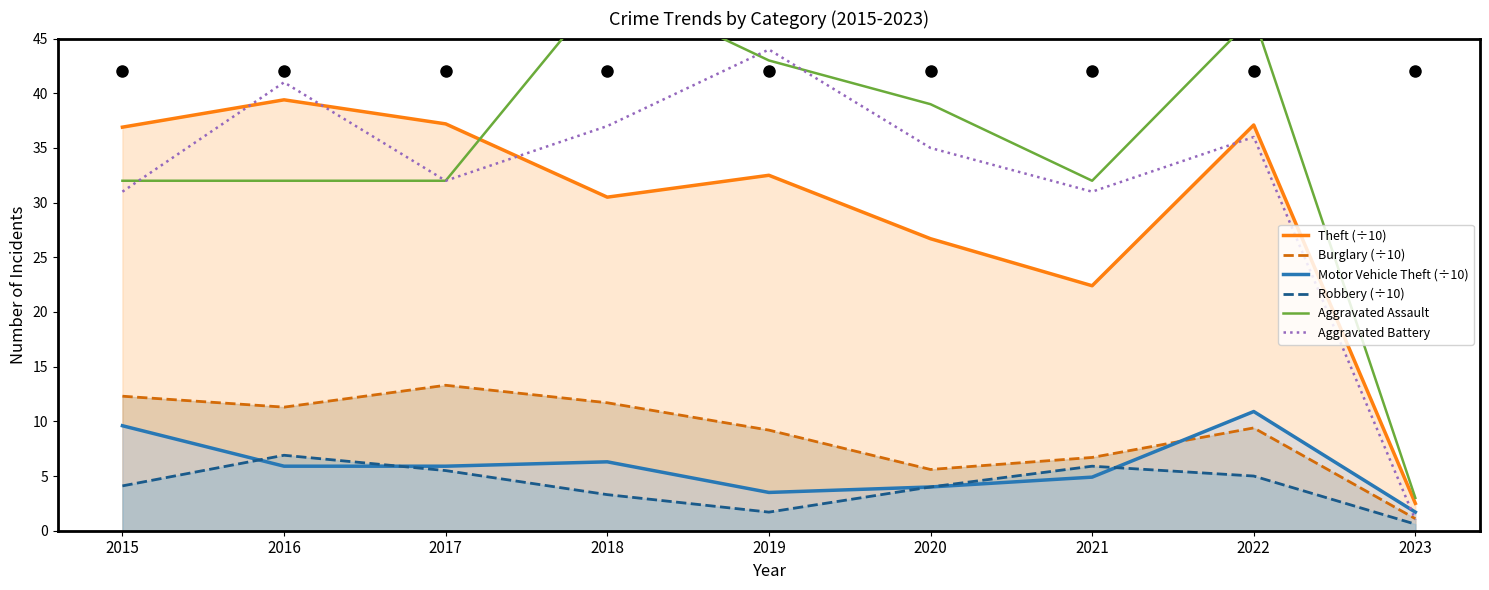

At which category is the sum across all series the highest?

2022